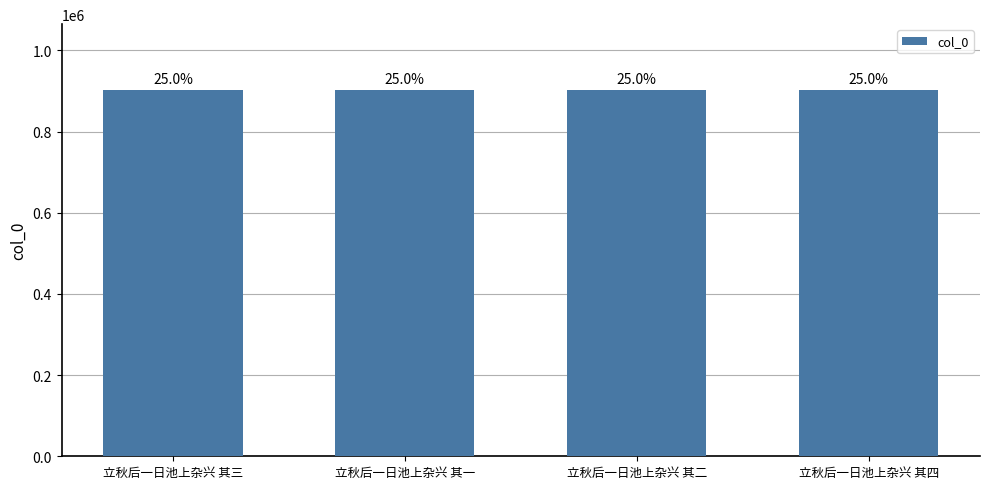

What is the greatest value displayed?

902440